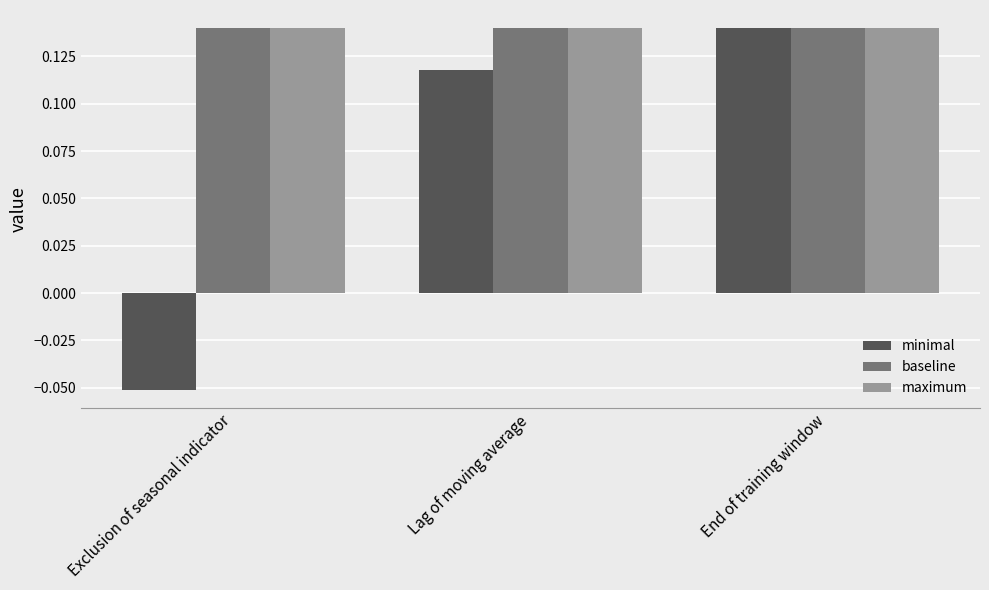

How many data points does each series have?

3